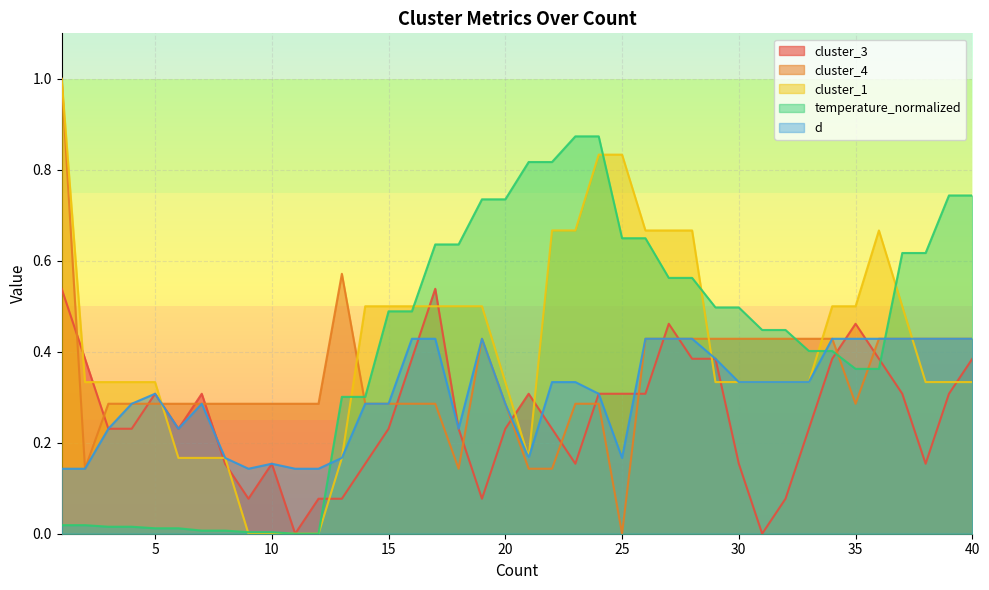

At which category does cluster_3 reach its first local peak?

5